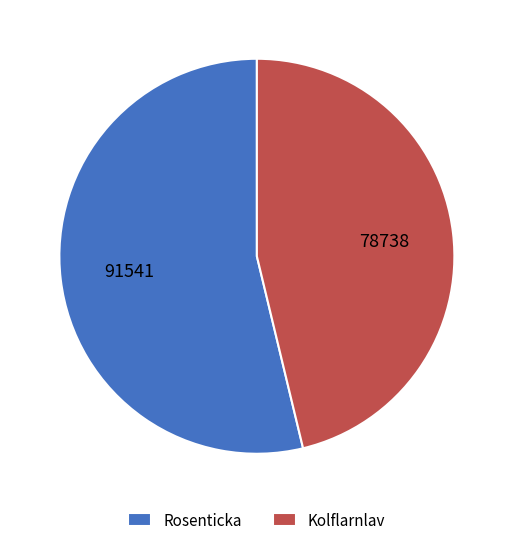

Is there a majority slice in this chart?

Yes